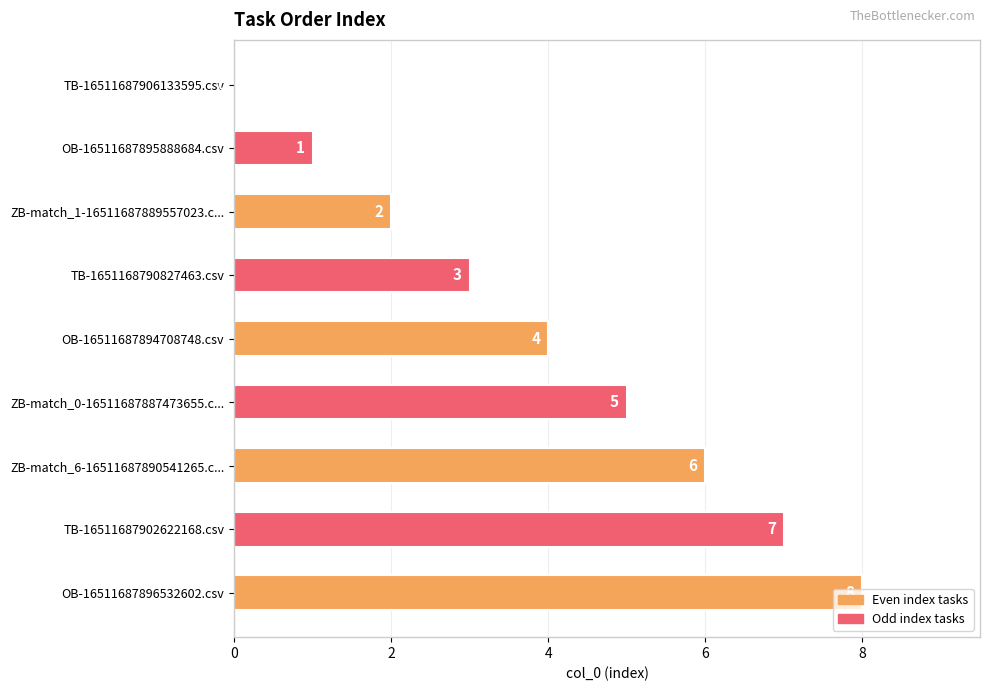

What is the sum of all values?

36